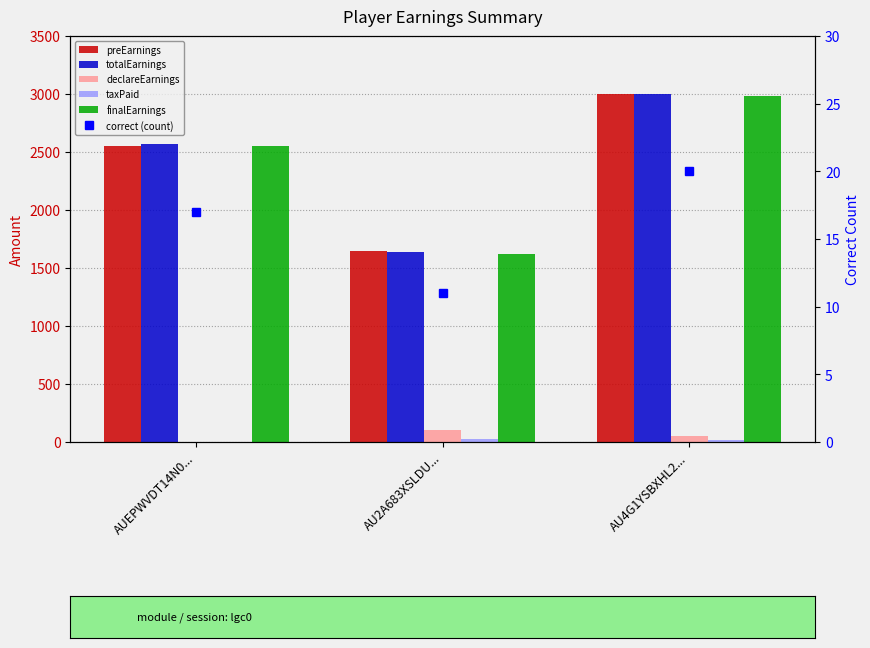

Which series has the largest total across all categories?

preEarnings